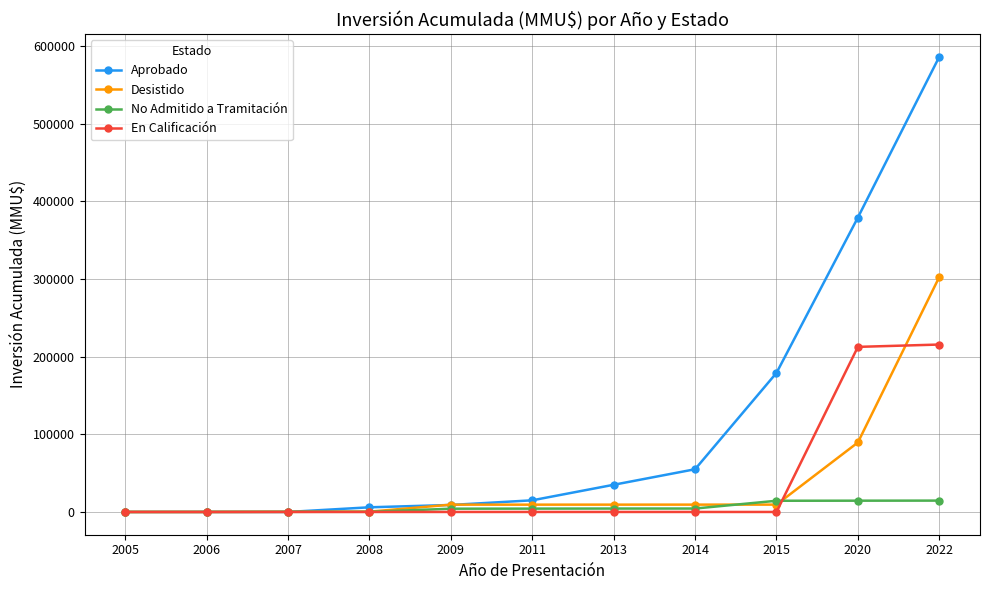

What is the difference between the maximum and minimum values in the No Admitido a Tramitación series?

14618